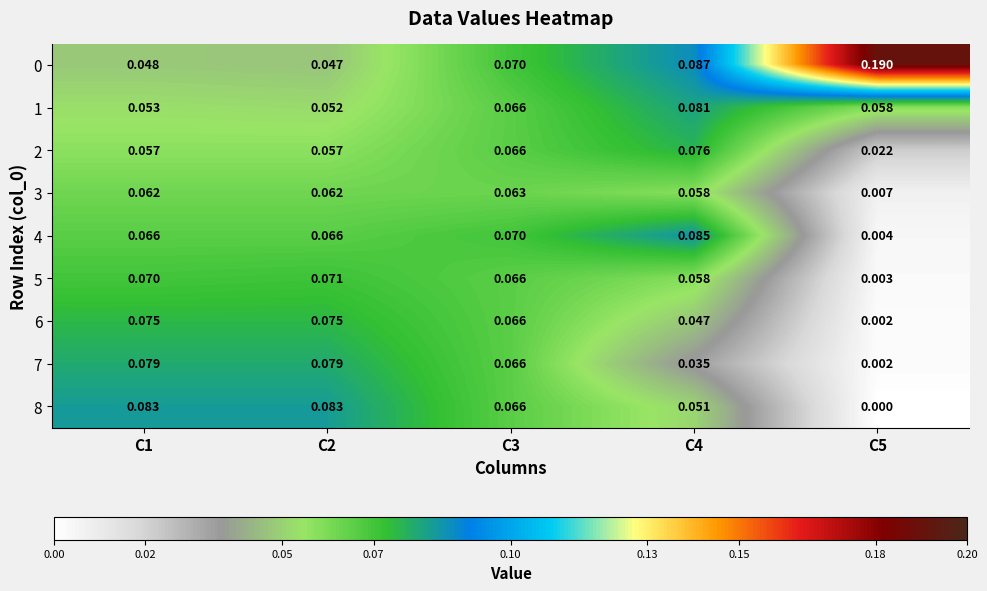

At how many categories does at least one series exceed 0?

5